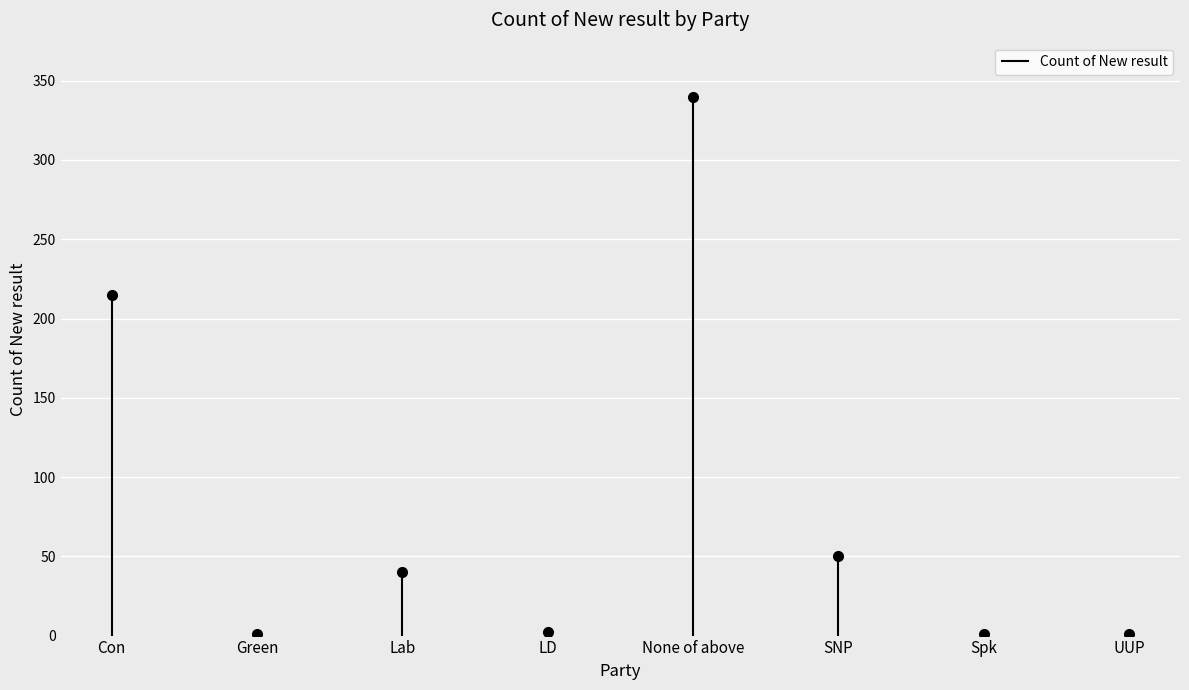

How many data points are above 40?

3